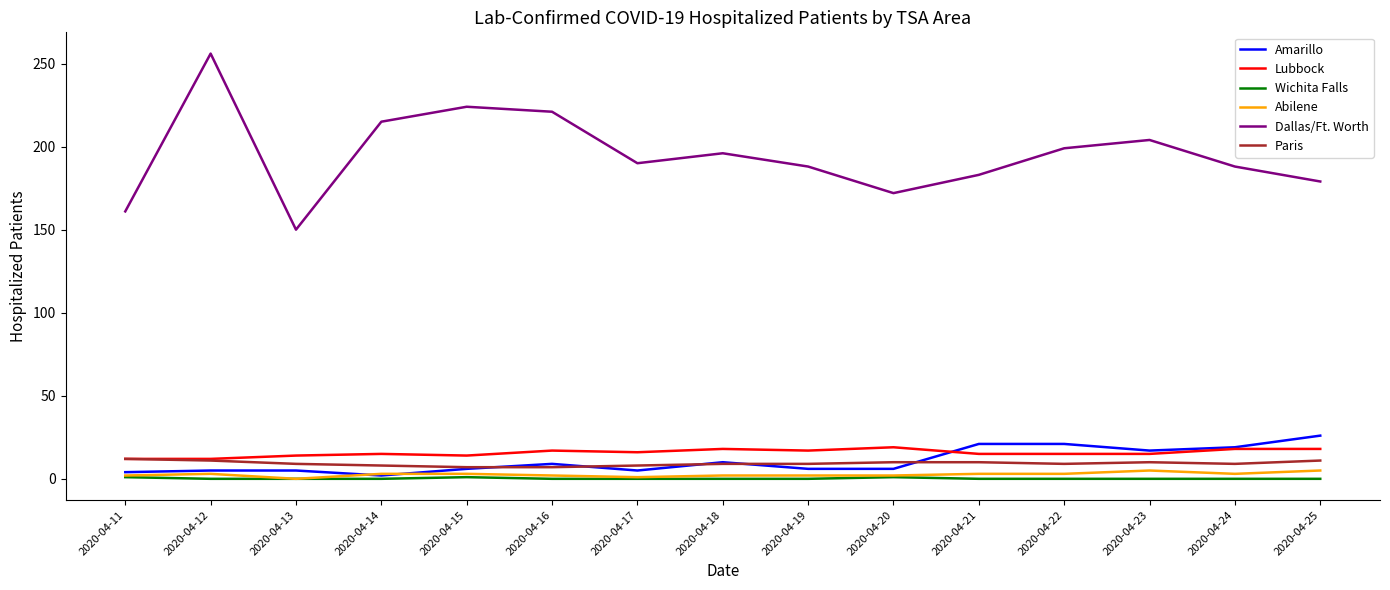

List the series in order of their peak value, highest first.

Dallas/Ft. Worth, Amarillo, Lubbock, Paris, Abilene, Wichita Falls